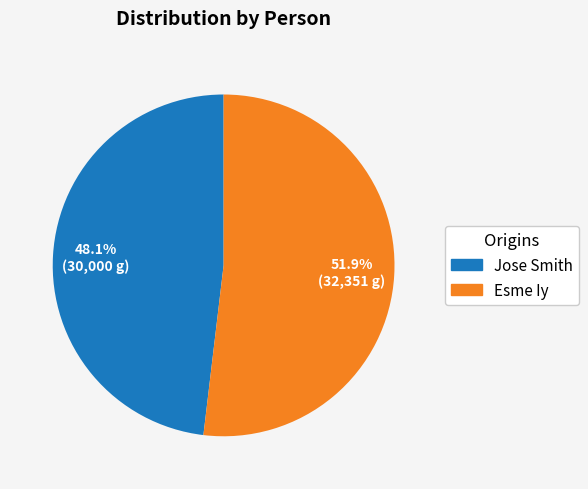

To the nearest percent, what portion does Esme Iy represent?

52%